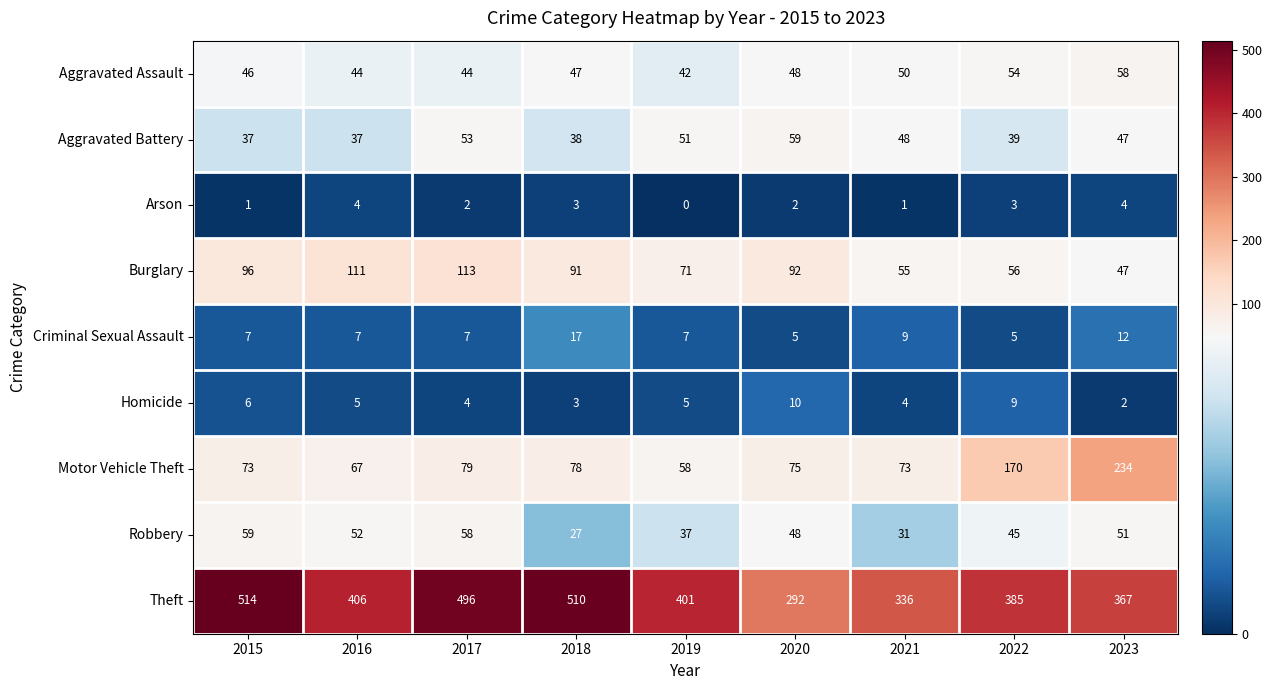

The value of Arson at 2021 is 1. True or false?

True